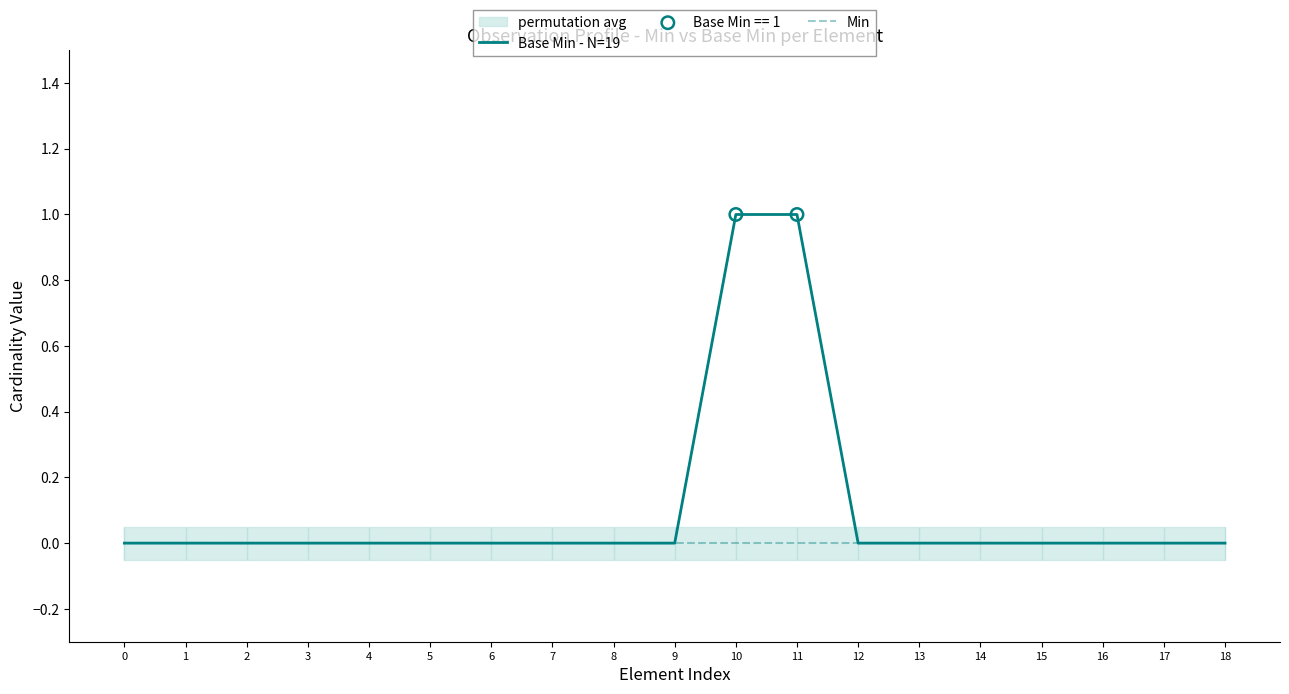

Which series has the widest spread of Y values?

Base Min - N=19